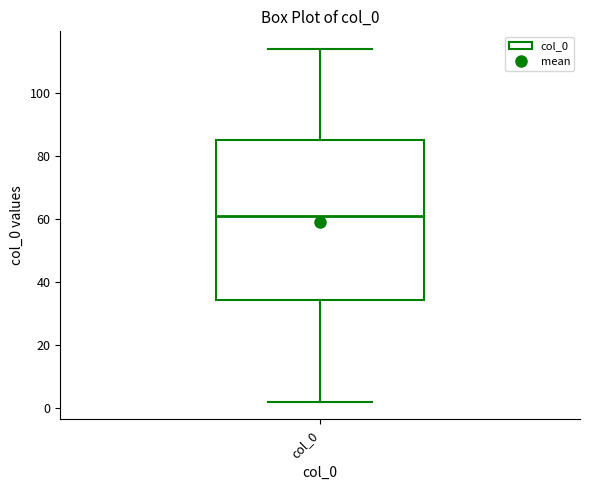

Where does the upper whisker of the box for col_0 end on the y-axis? The values are not printed on the chart, so give them approximately, as read against the axis.

114